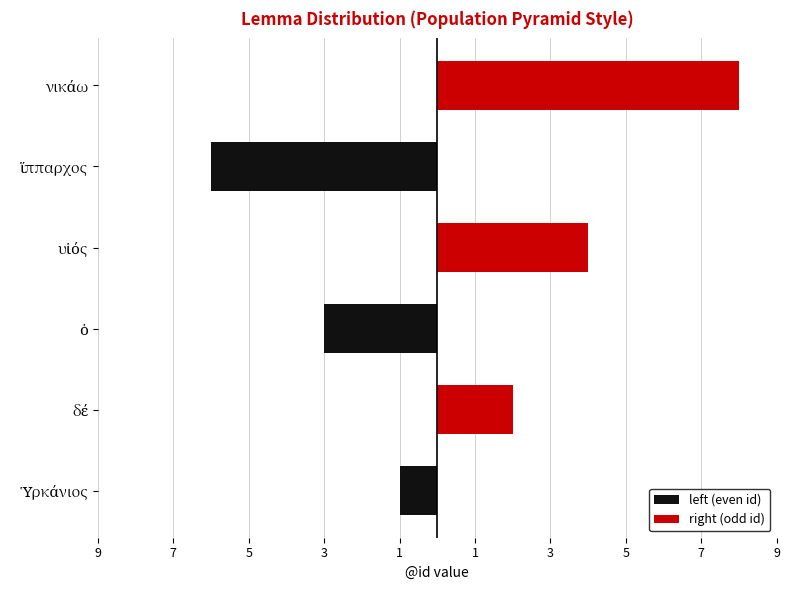

How many groups of bars are there?

6